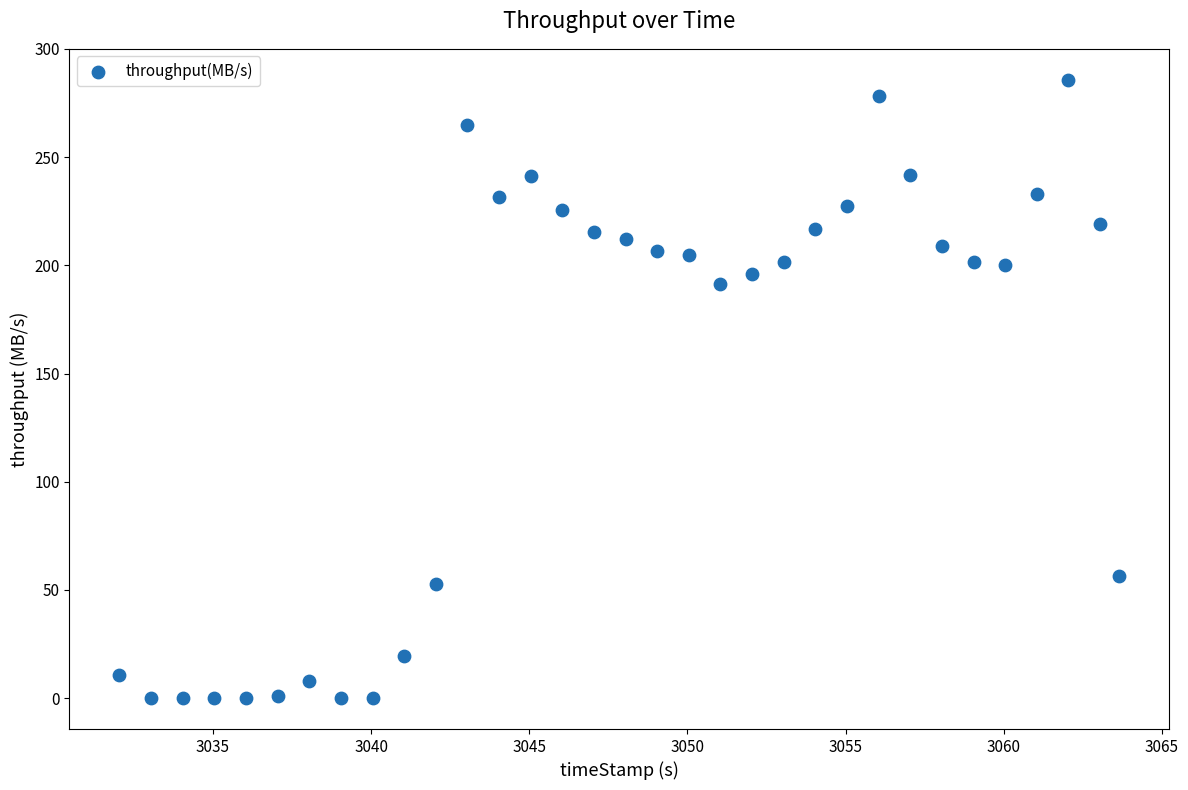

What is the range of X values (max minus min)?

31.6